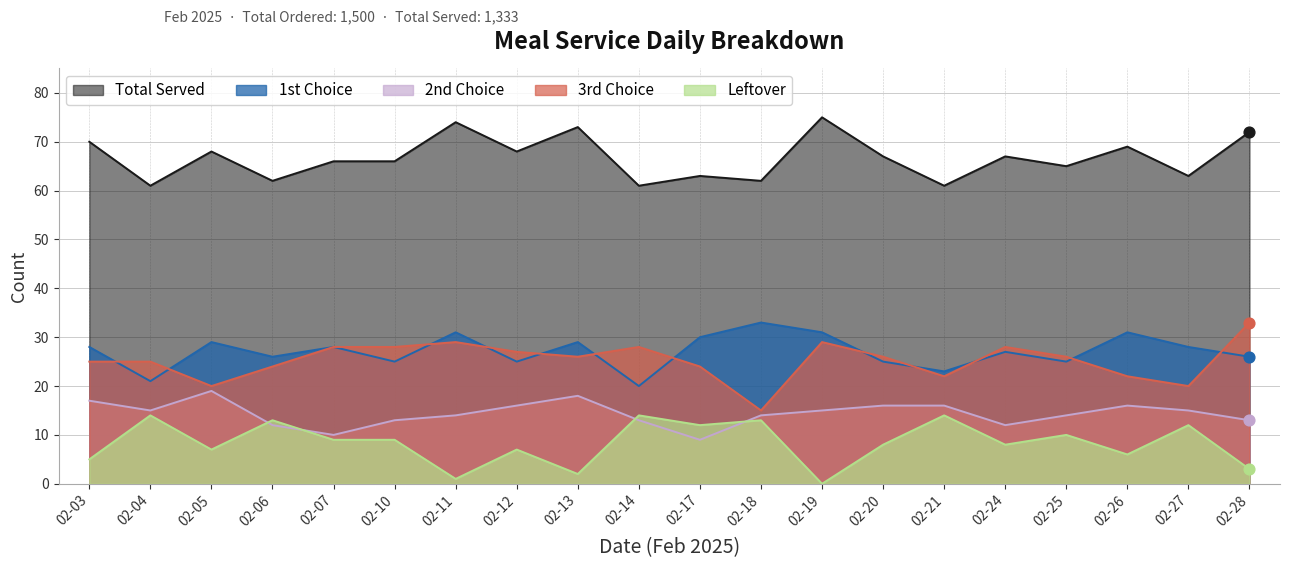

Which series contains the highest Y value?

total_served